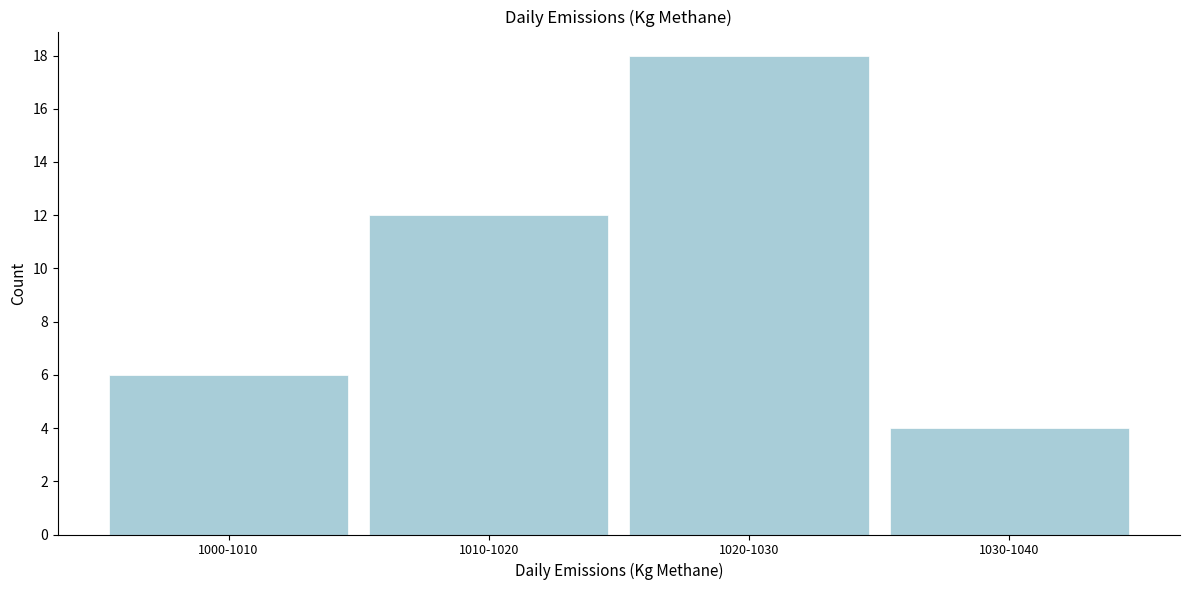

Reading right to left, list all the values displayed in this chart.

1030-1040=4	1020-1030=18	1010-1020=12	1000-1010=6